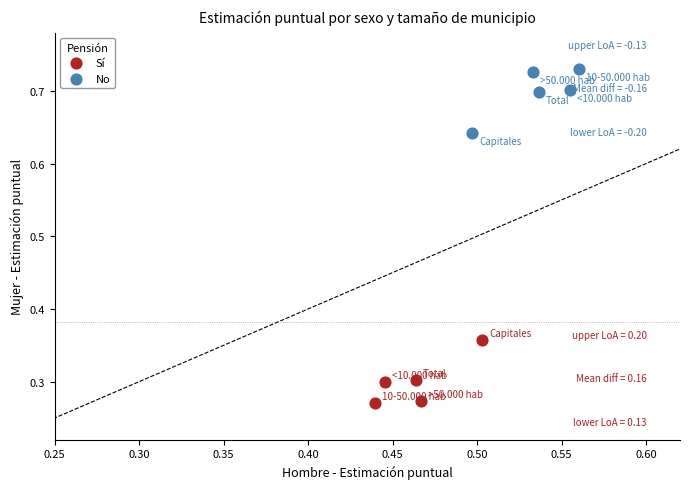

Which series reaches the maximum Y coordinate?

No